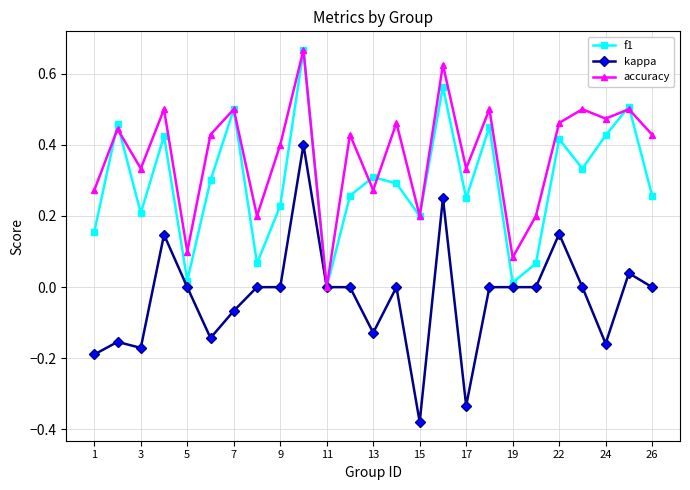

Which series has the largest total across all categories?

accuracy